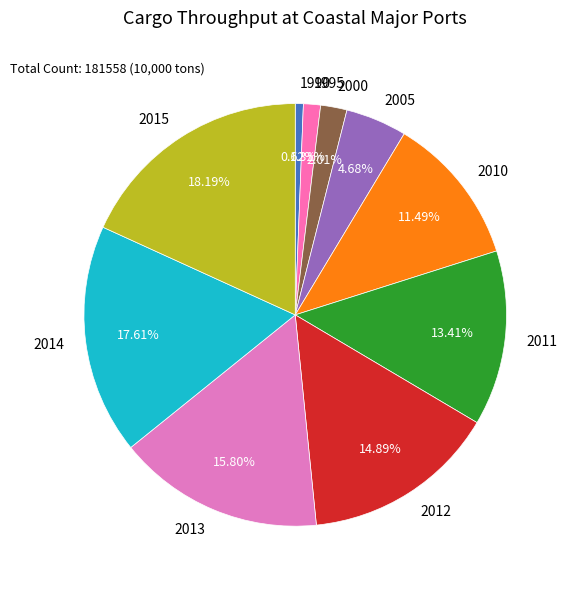

What is the total percentage of 1990 and 2011?

14.0%